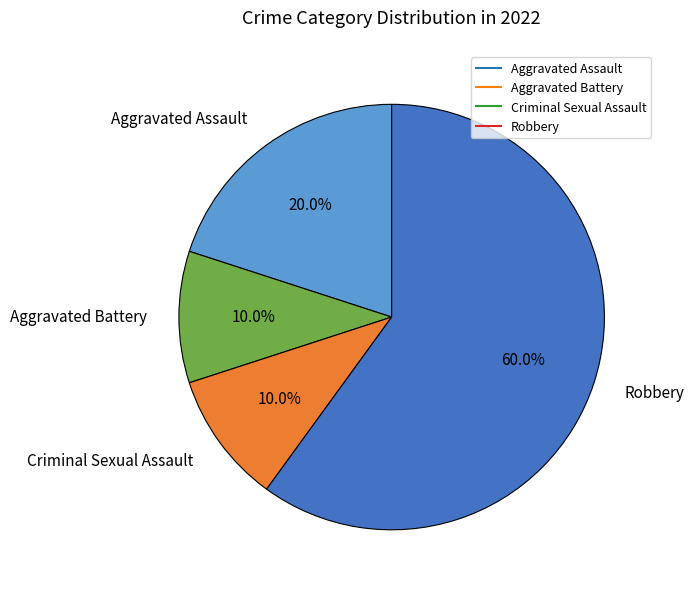

To the nearest percent, what percentage of the pie is Robbery?

60%